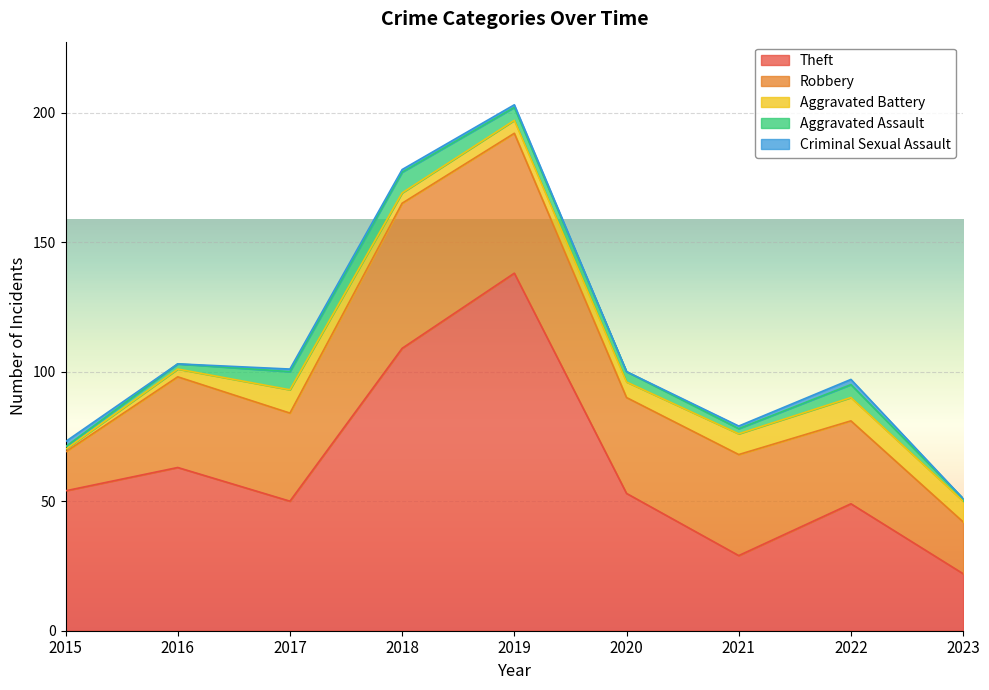

What is the sum of the Theft values at 2018 and 2022?

158